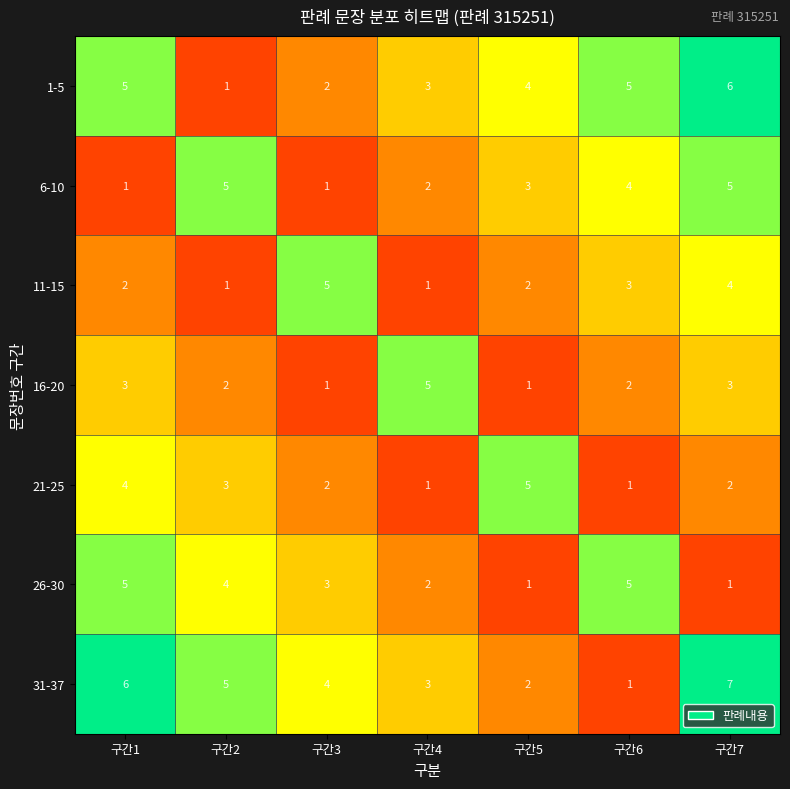

Which series has the largest total across all categories?

31-37